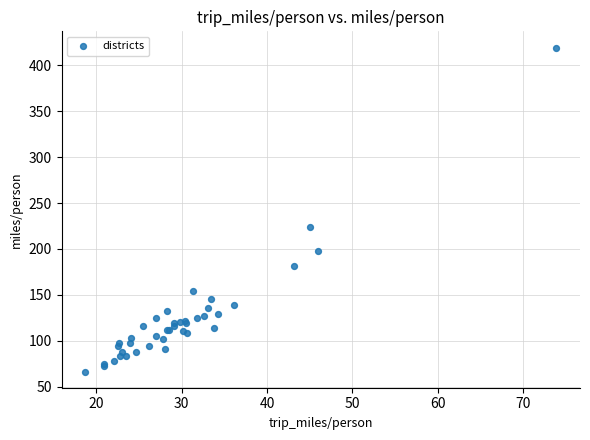

What Y value in the scatter plot is closest to 242?

223.7